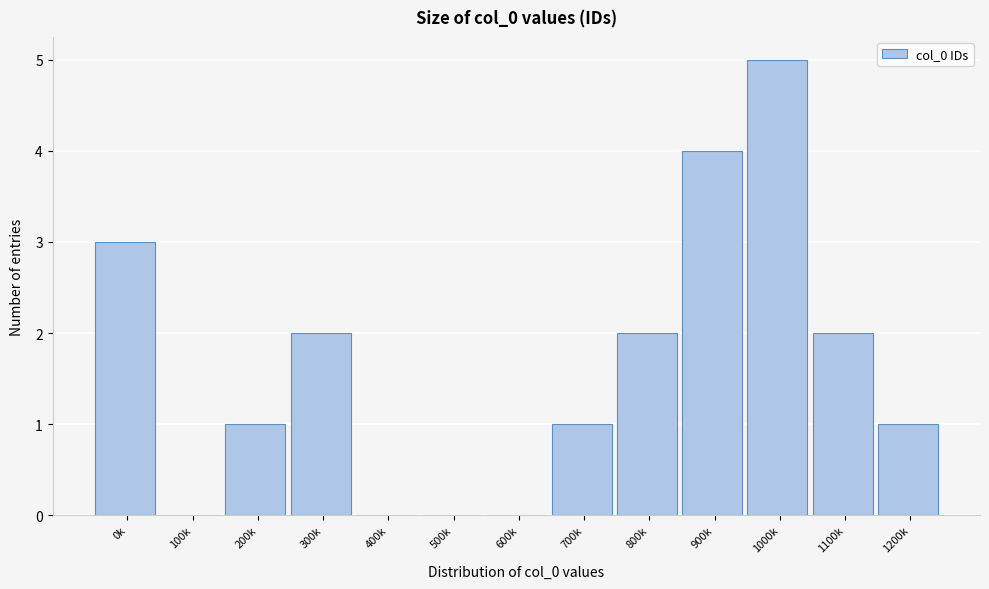

Reading right to left, transcribe all the data shown in this chart.

1200k=1	1100k=2	1000k=5	900k=4	800k=2	700k=1	600k=0	500k=0	400k=0	300k=2	200k=1	100k=0	0k=3